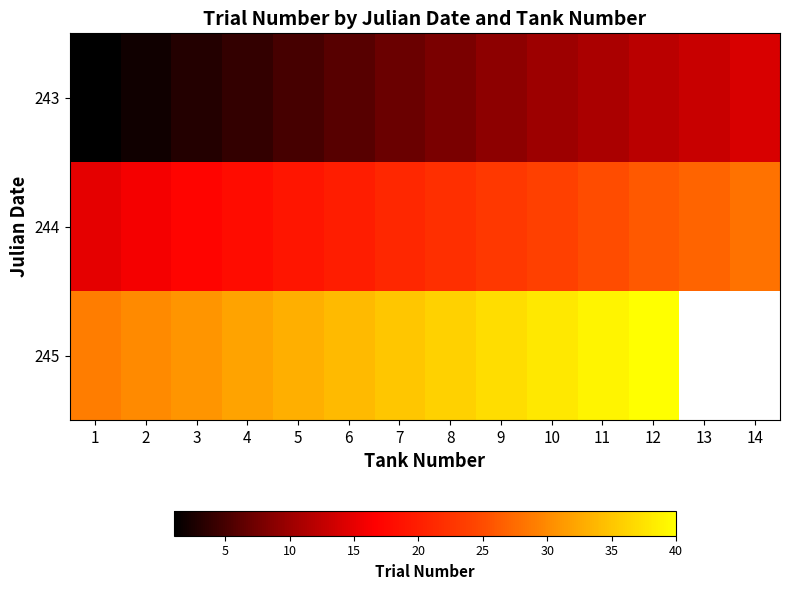

What is the highest value of the 243 series?

14.0